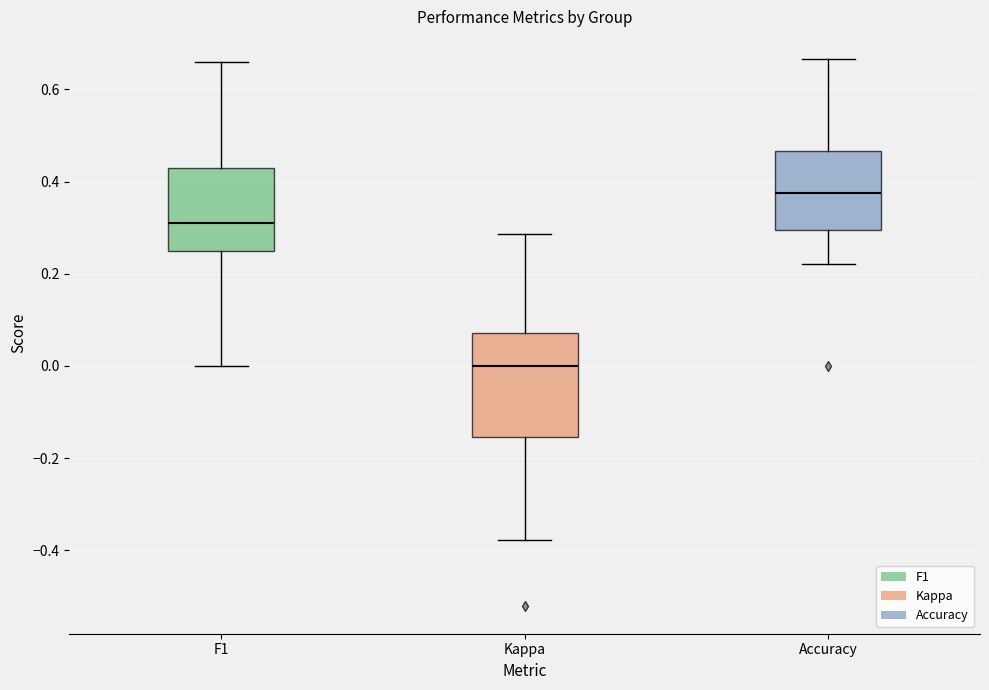

Which box has the lowest median line?

Kappa